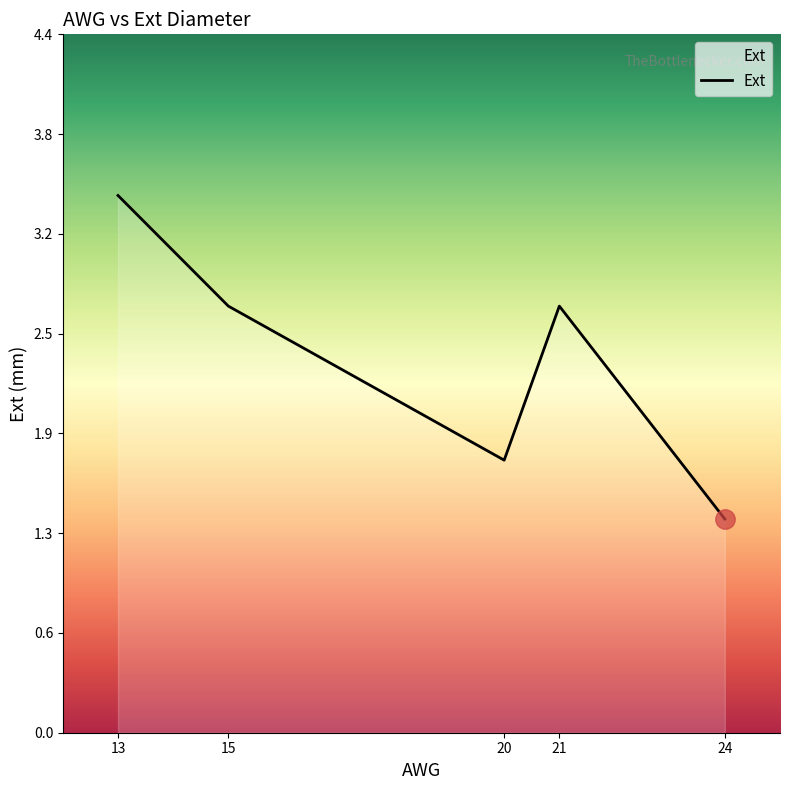

How many series are shown in this chart?

1